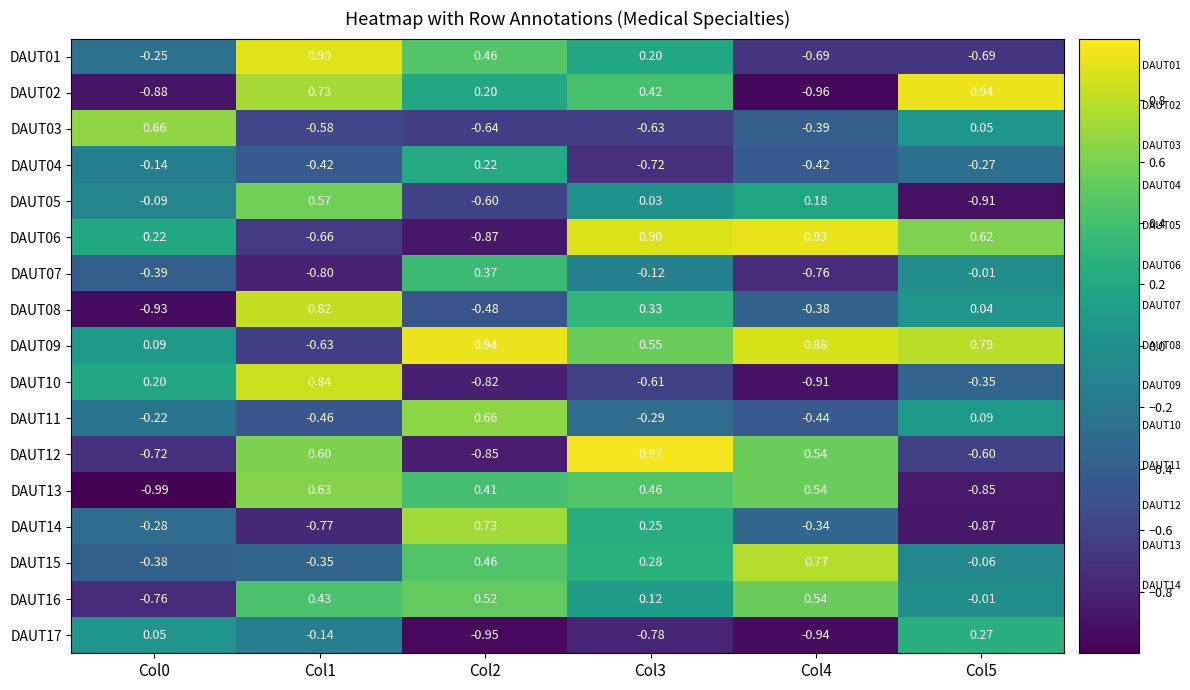

Is the value of DAUT09 at Col3 greater than the value of DAUT10 at Col0?

Yes